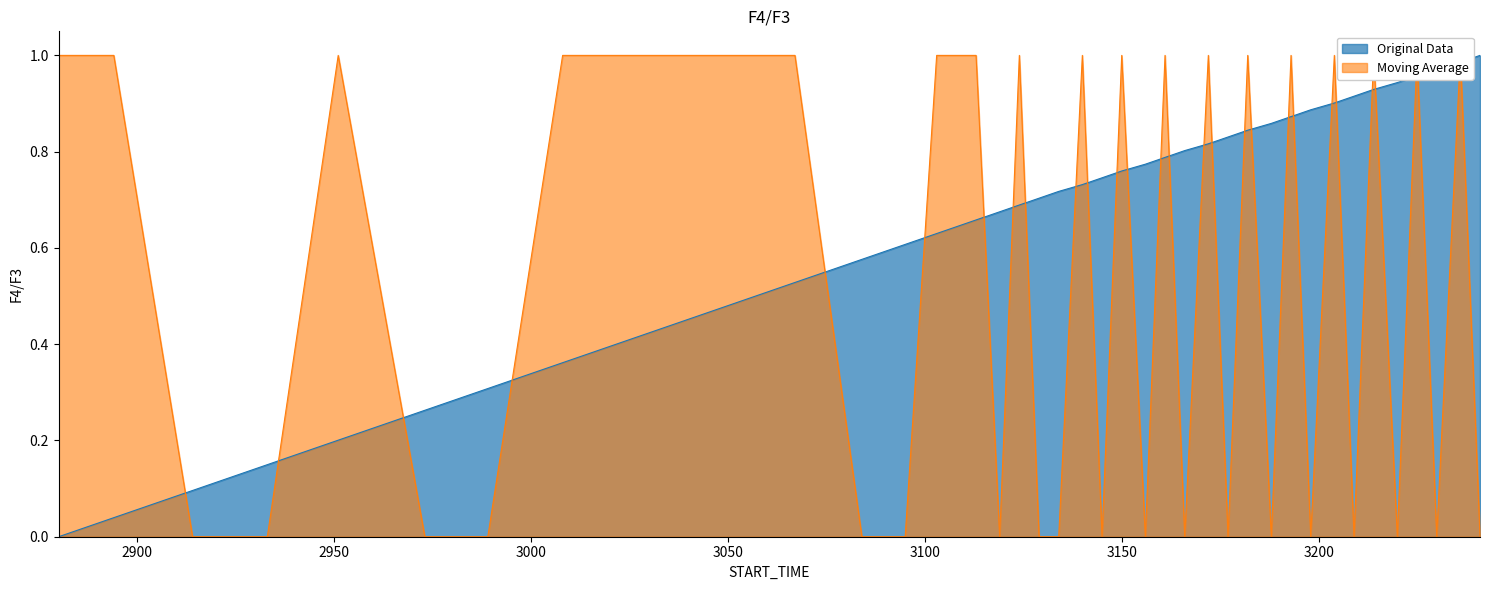

Does the chart have visible grid lines?

No